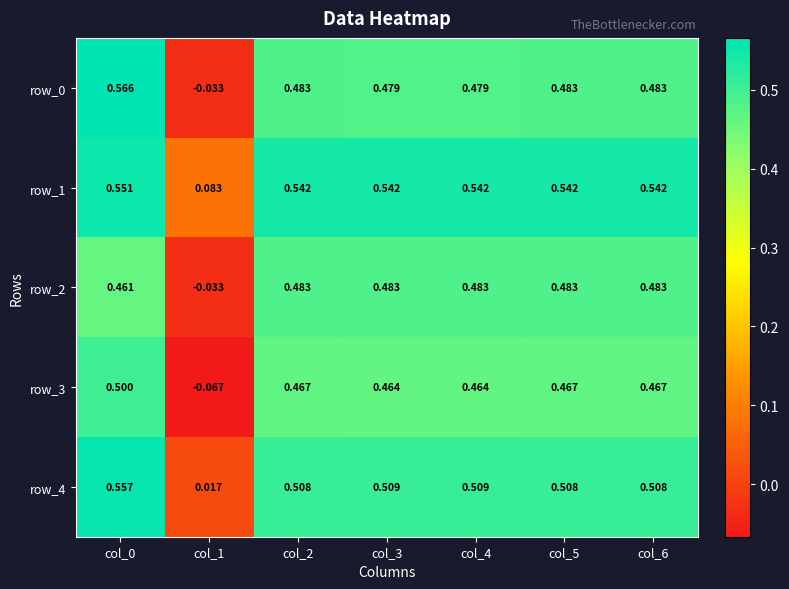

The value of row_2 at col_0 is 0.5. True or false?

True